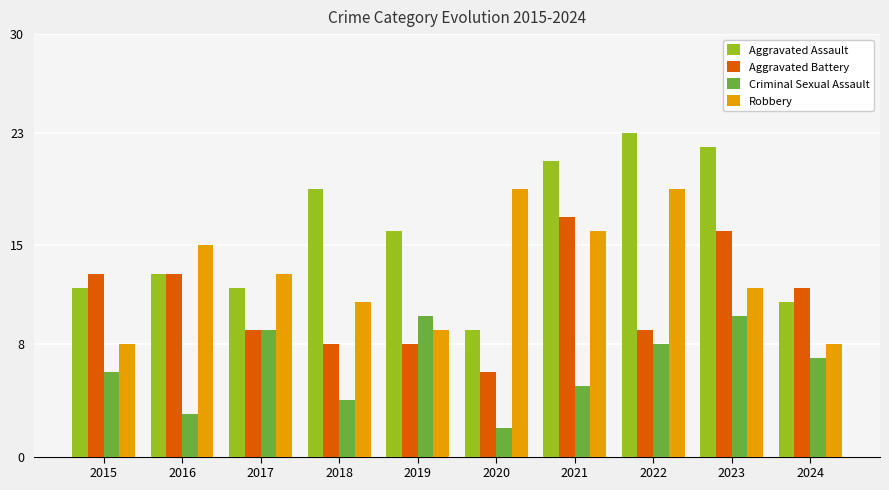

List the series in order of their peak value, lowest first.

Criminal Sexual Assault, Aggravated Battery, Robbery, Aggravated Assault